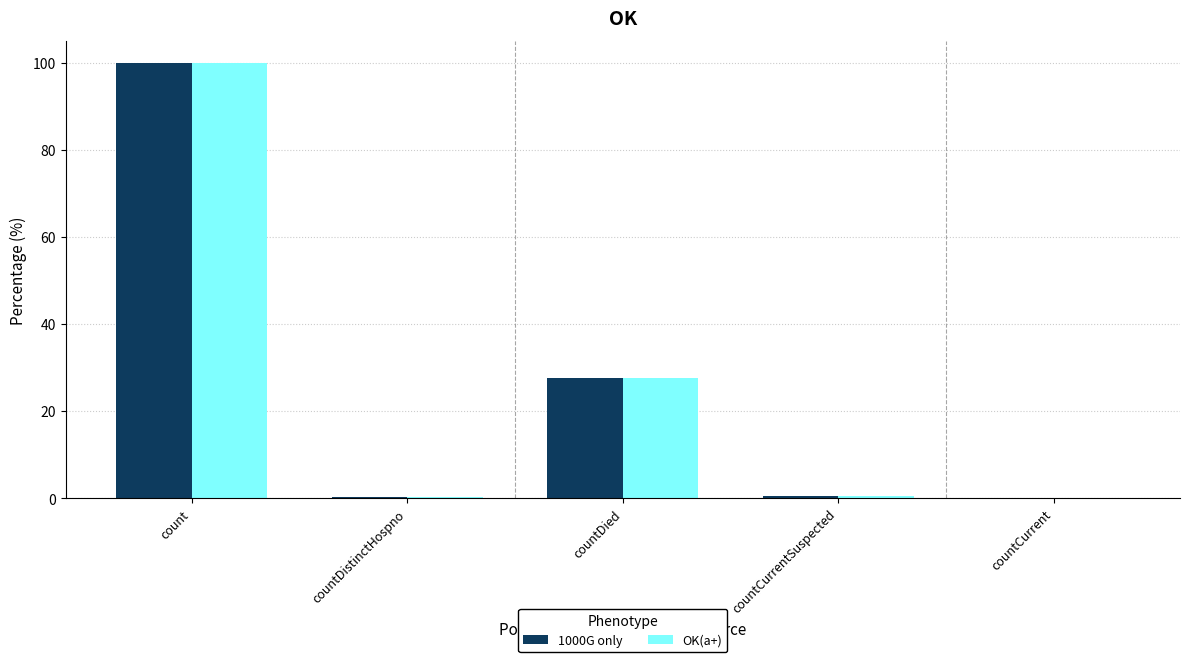

True or false: OK(a+) has a value of 69.6 at countCurrent.

False